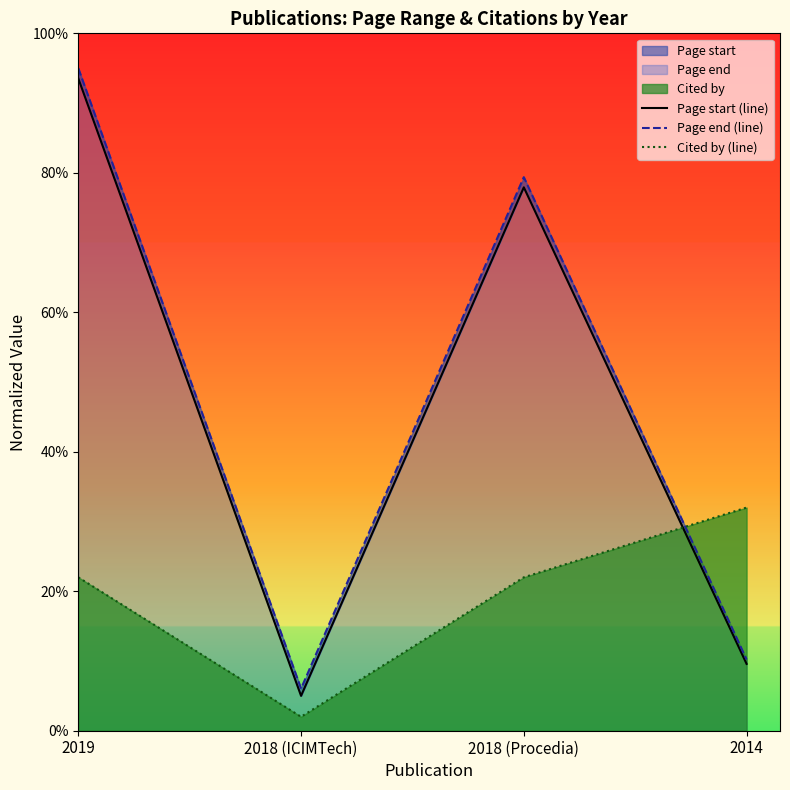

What position from the right is 2018 (ICIMTech)?

3